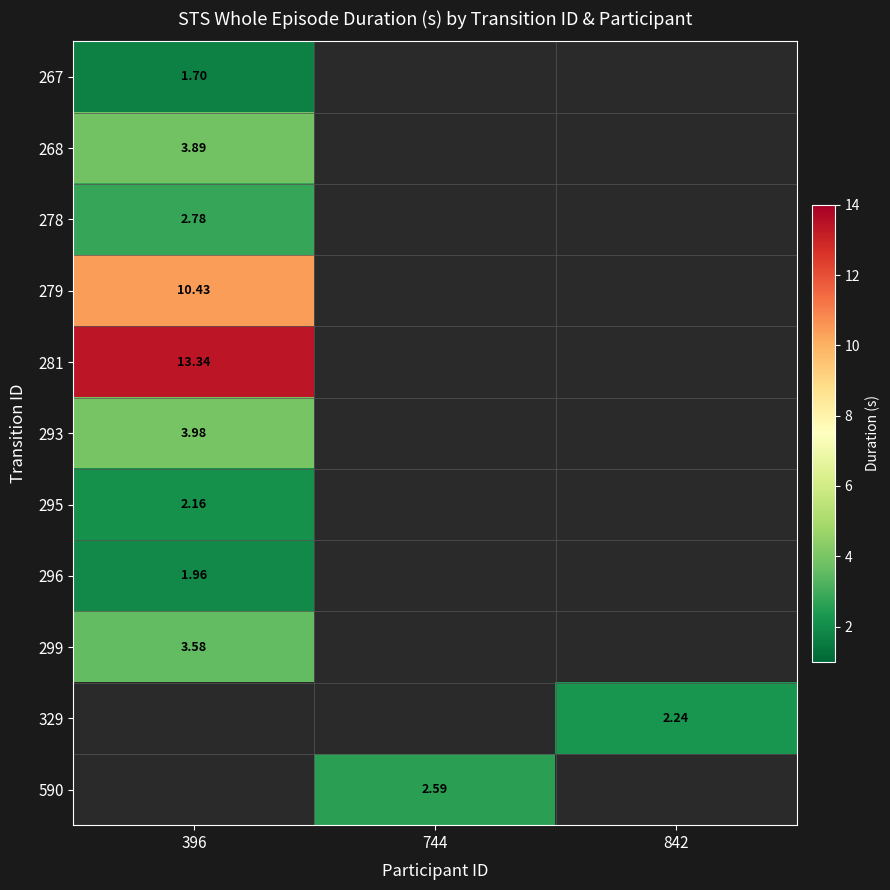

Where is 295 nearest to the value 2?

396